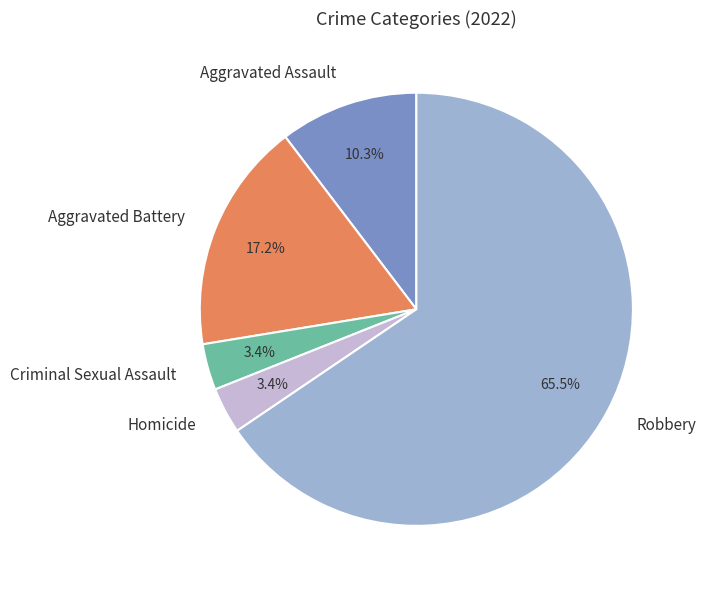

What is the largest slice in the pie chart?

Robbery